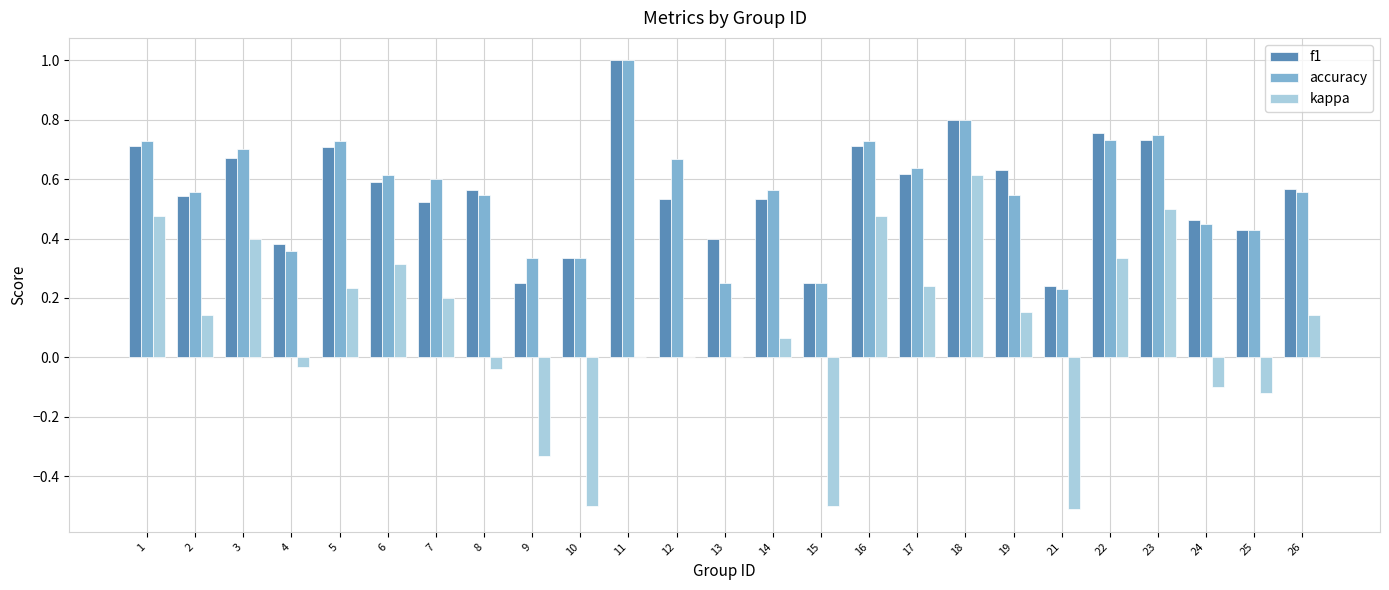

What is the greatest value displayed?

1.0